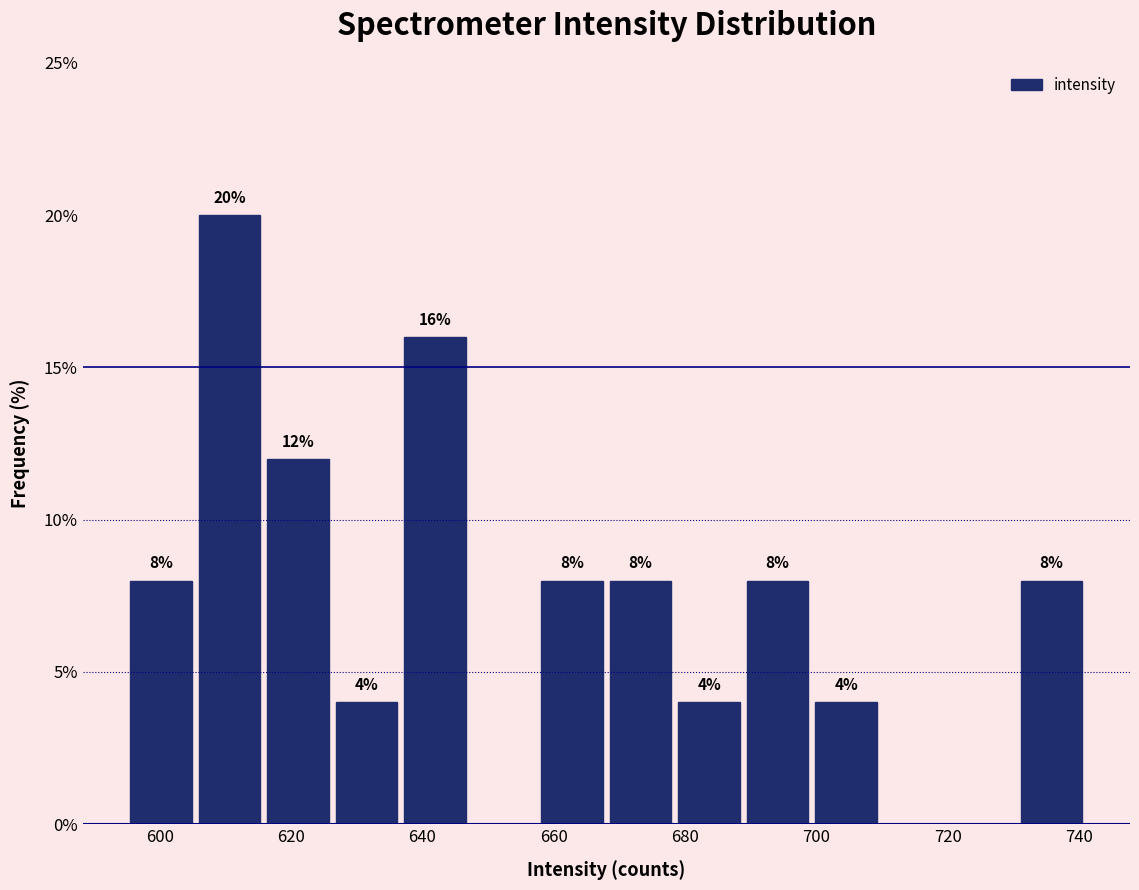

Which range on the x-axis has the tallest bar?

606 to 616